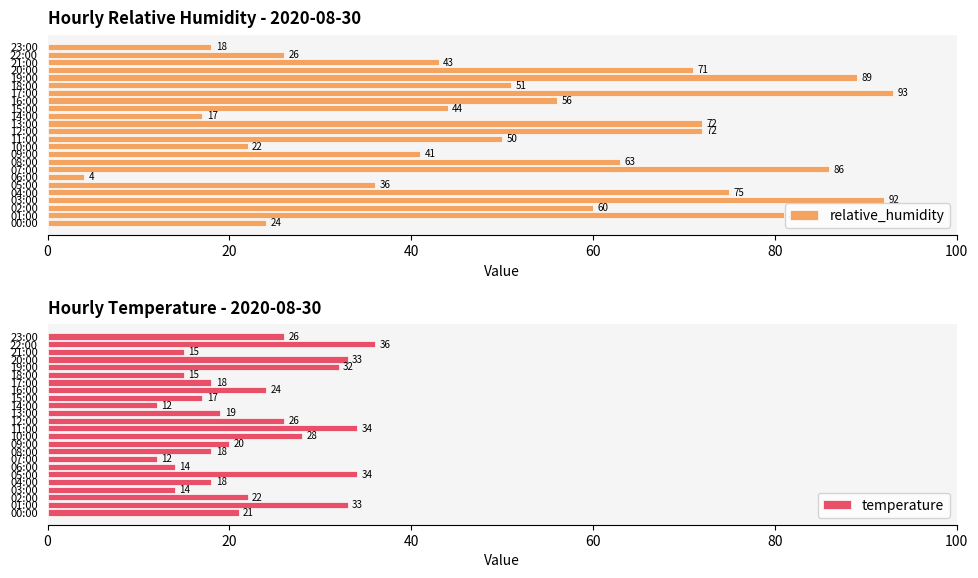

How many bars are there in total?

48